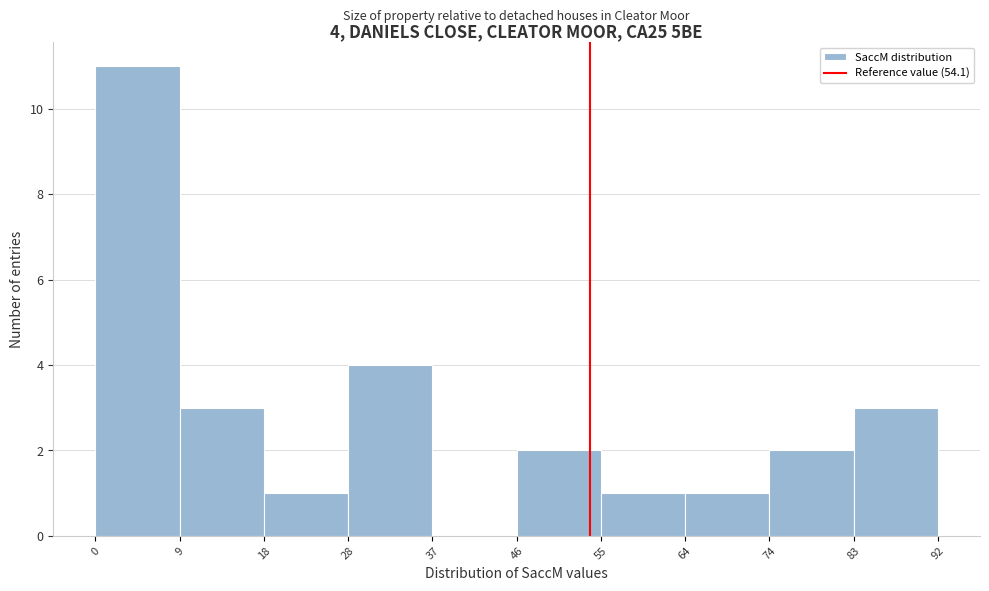

Which range on the x-axis has the tallest bar?

0 to 9